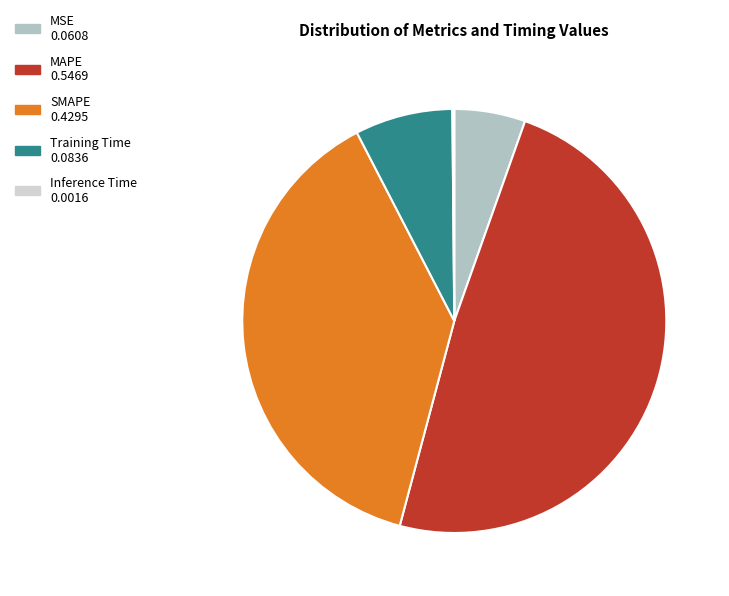

The MAPE slice represents 40% of the pie. True or false?

False